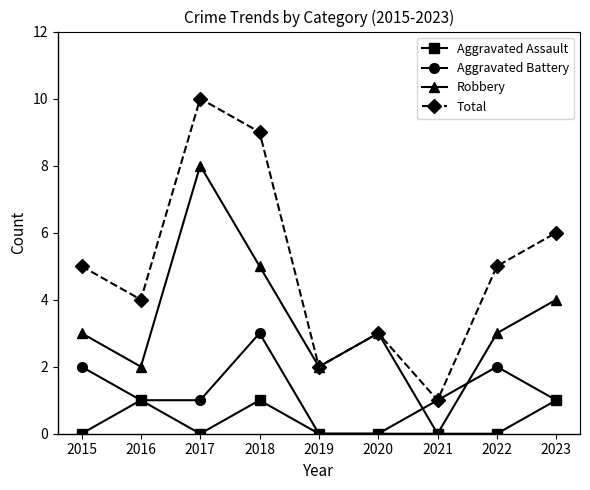

Which series changed the most between 2021 and 2023?

Total